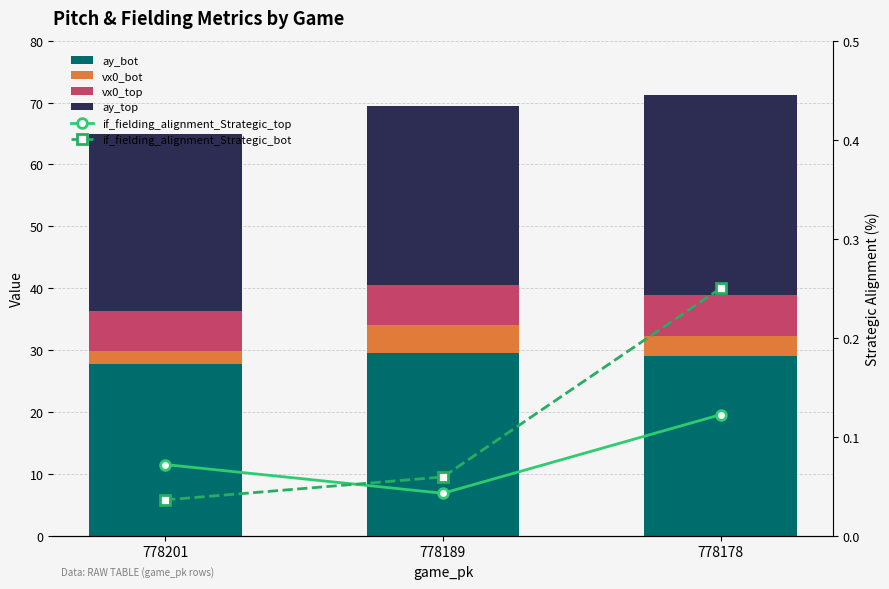

At which label is if_fielding_alignment_Strategic_top closest to 0?

778189